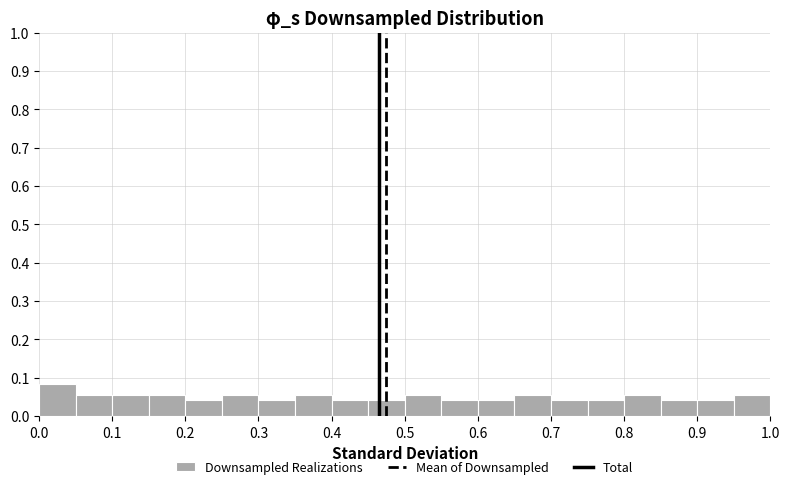

Over which range of the x-axis is the bar tallest?

0.00 to 0.05